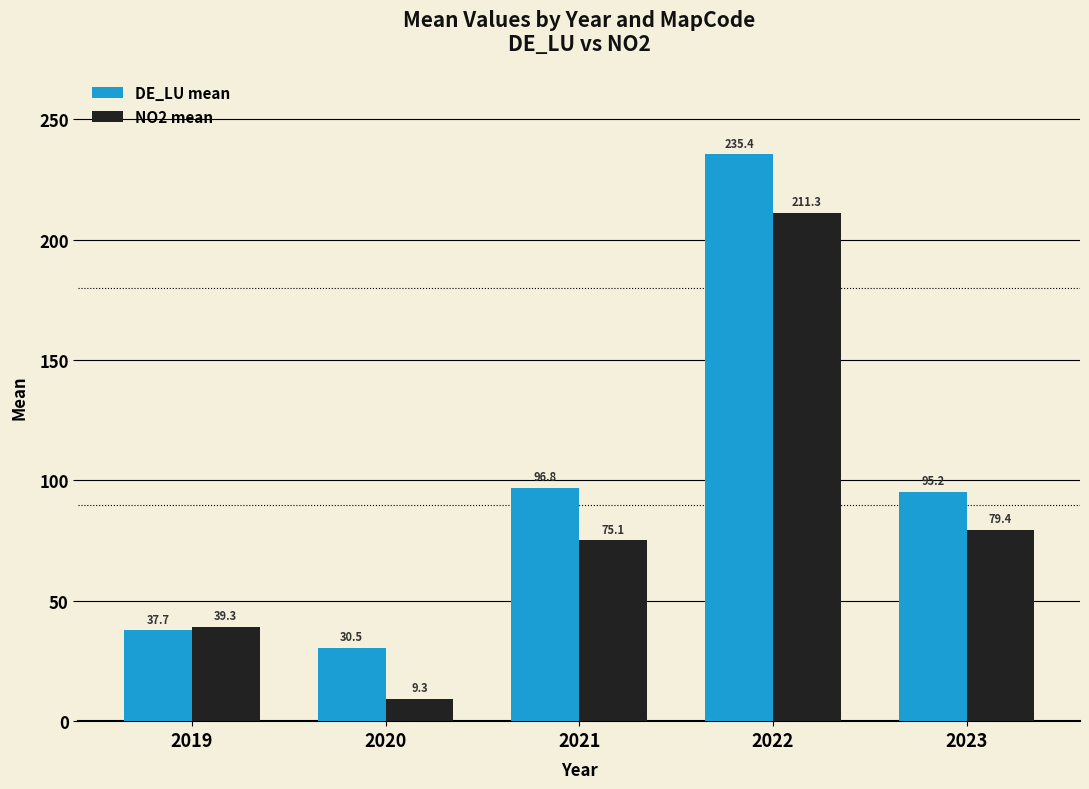

What are all the series names shown in the legend?

DE_LU mean, NO2 mean